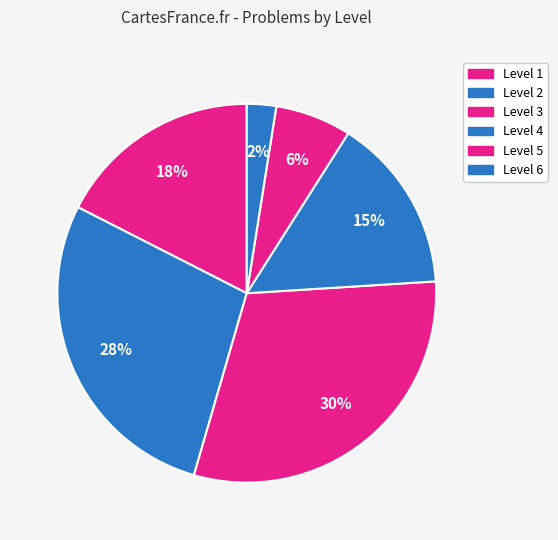

How many slices are in this pie chart?

6